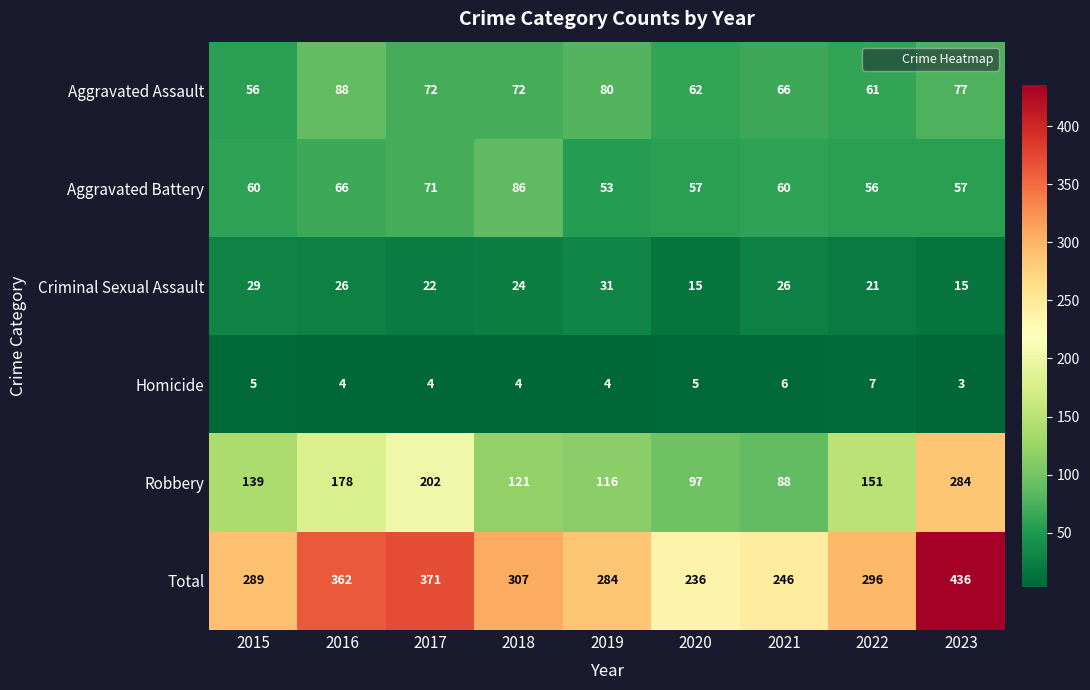

The Aggravated Battery series shows 60 at 2021. True or false?

True